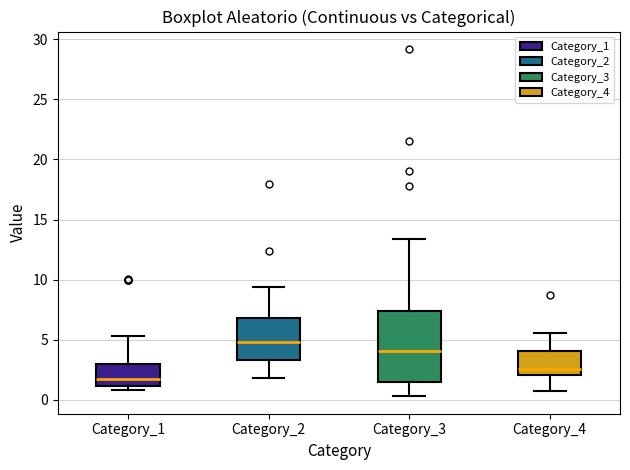

Which box is the tallest, from its lower edge to its upper edge?

Category_3